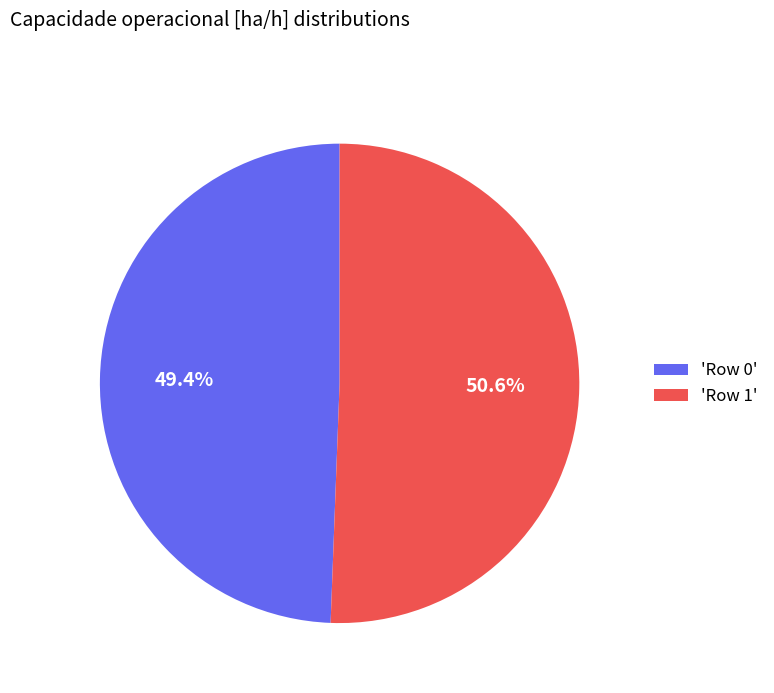

How many segments does this pie chart have?

2